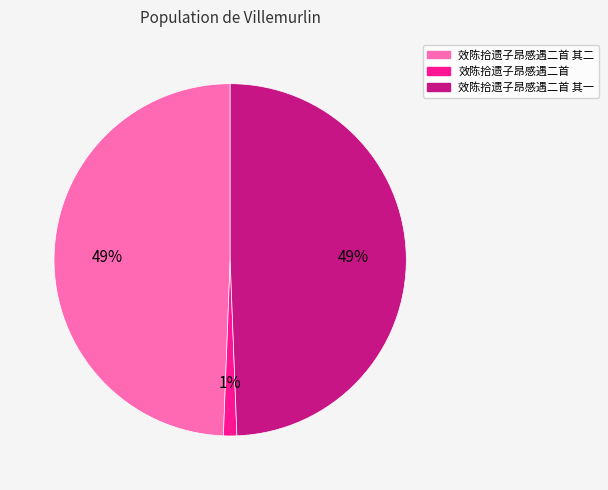

To the nearest percent, what is the average slice percentage?

33%